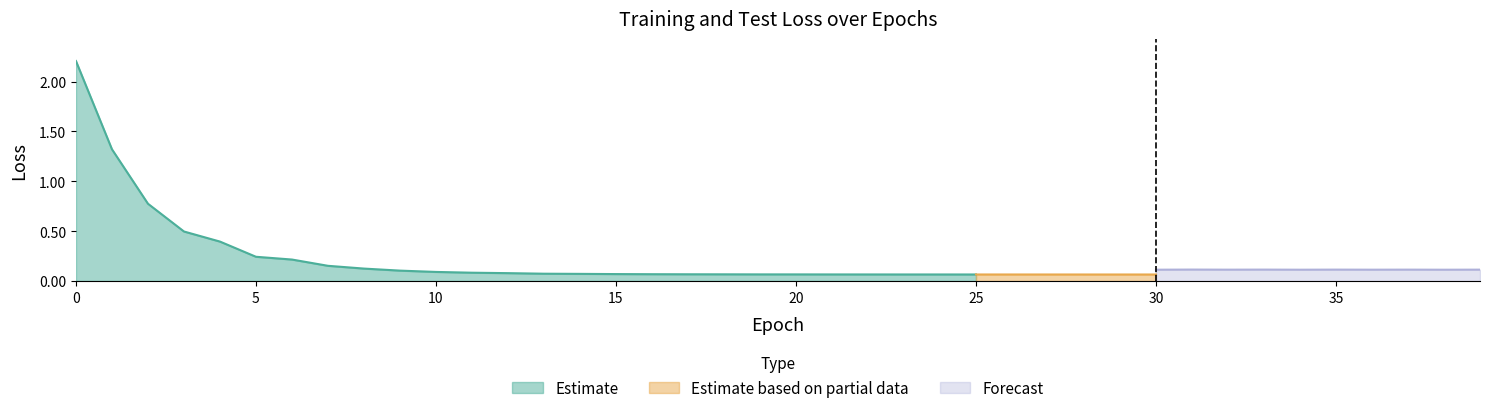

What is the maximum value for Estimate?

2.2